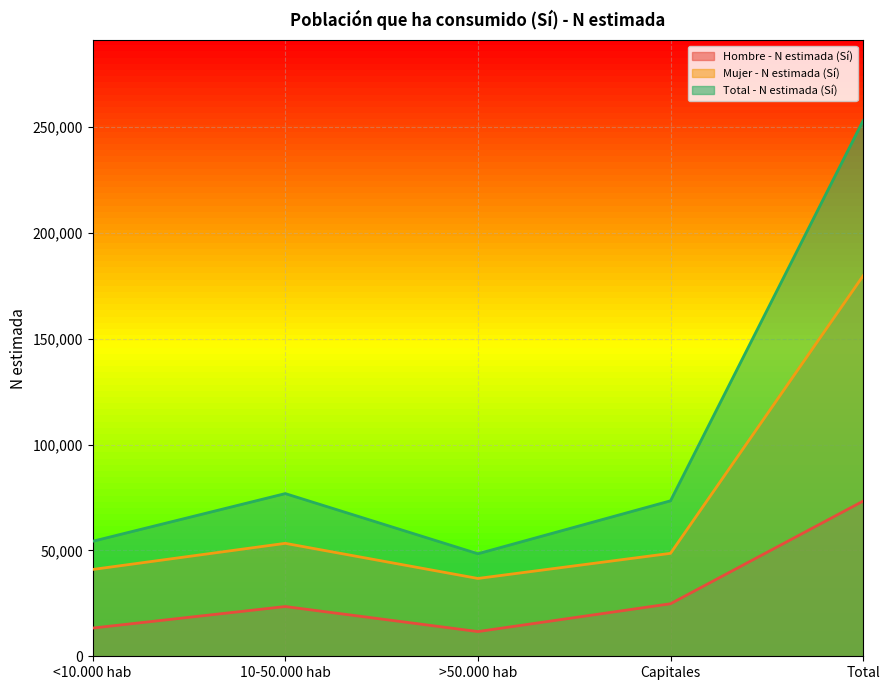

At which label does Mujer - N estimada (Sí) first exceed 48610?

10-50.000 hab